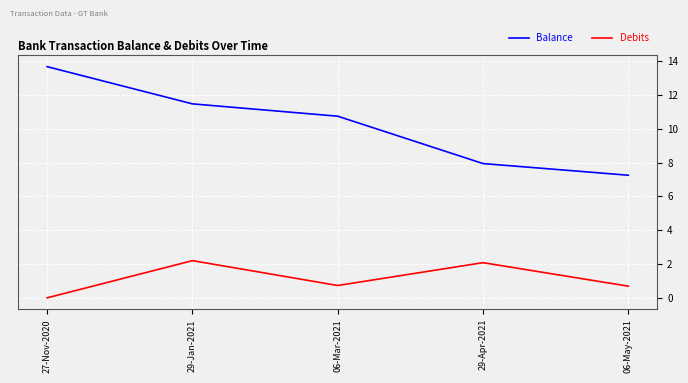

At which label does Balance reach its peak?

27-Nov-2020